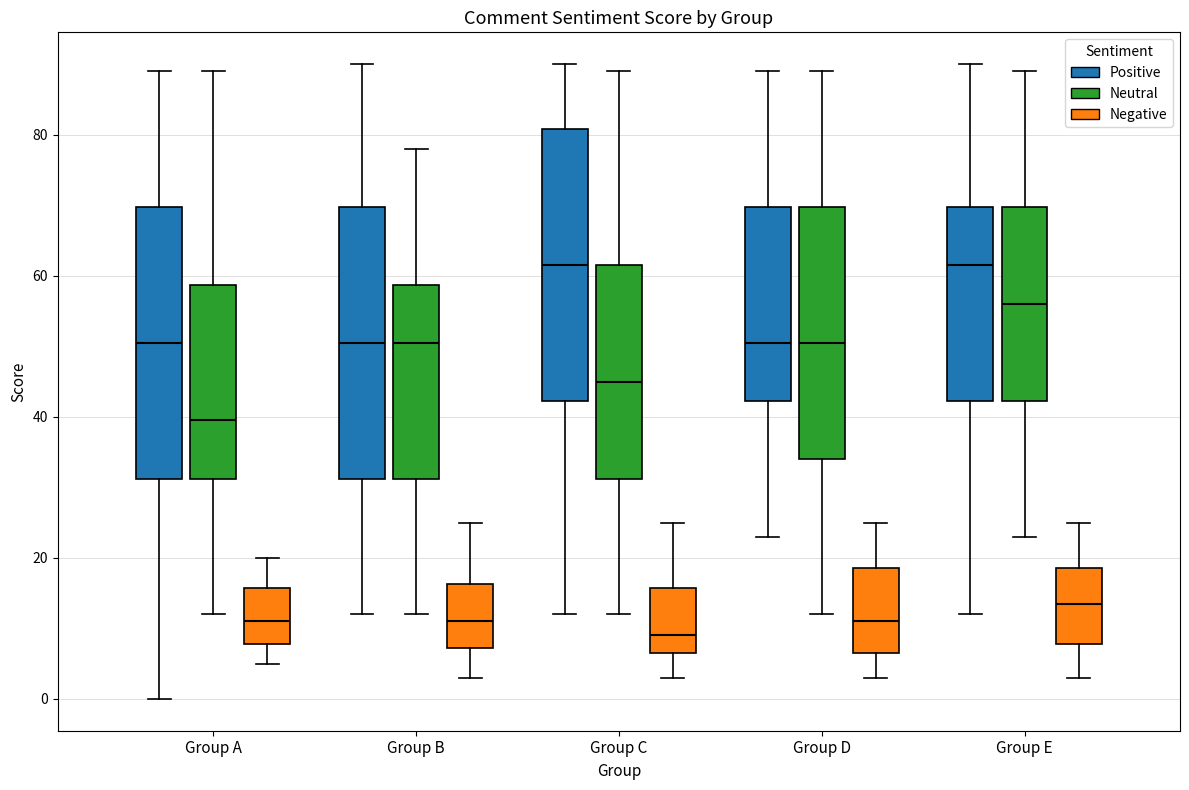

Where does the lower whisker of the box for Group B (Positive) end on the y-axis? The values are not printed on the chart, so give them approximately, as read against the axis.

12